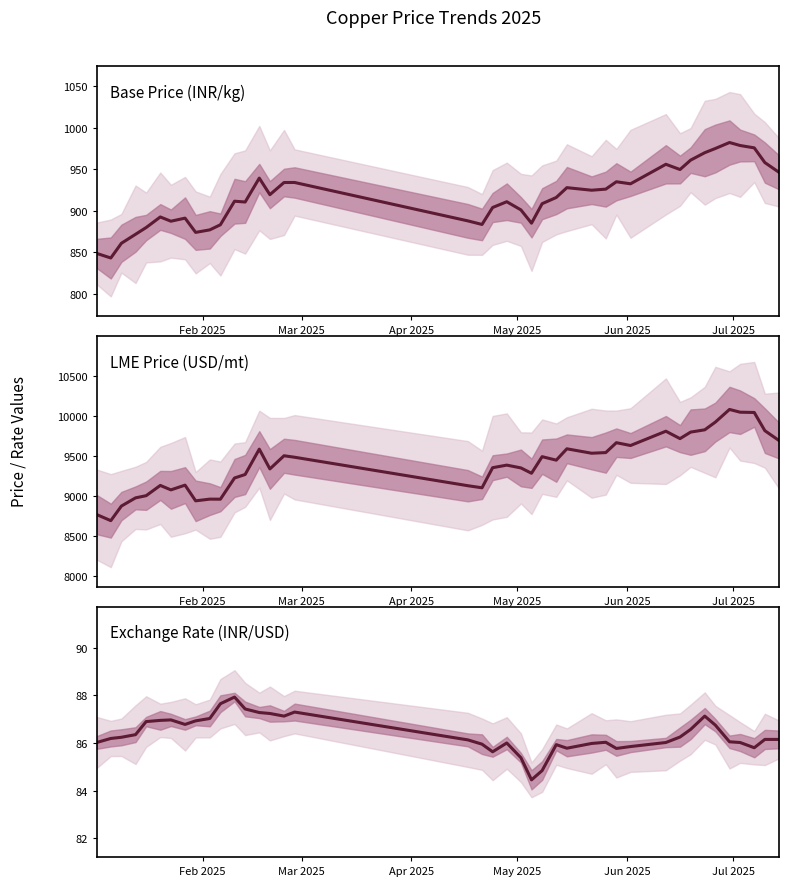

In Base Price (INR/kg), how many points are higher than both neighbors (excluding endpoints)?

10